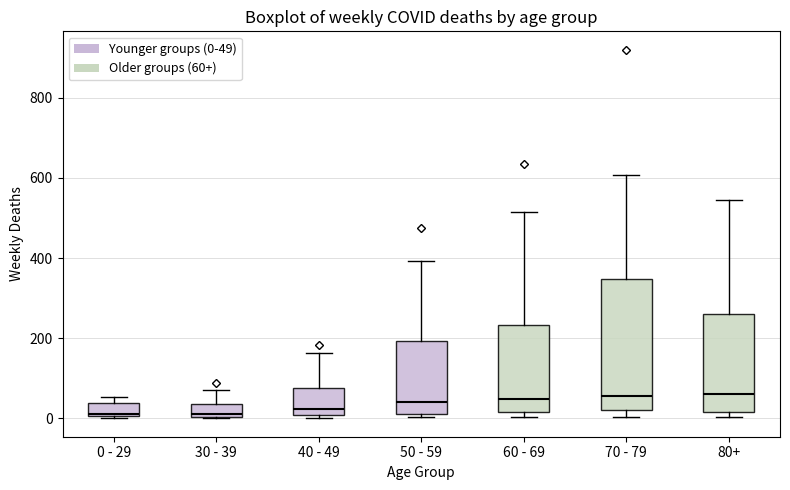

Reading left to right, transcribe this box plot: for each box, give where its median line is, the range the box spans, and where its two whiskers end, as read against the y-axis. The values are not printed on the chart, so give them approximately, as read against the axis.

0 - 29: median 20, box 0 to 40, whiskers 0 to 60
30 - 39: median 20, box 0 to 40, whiskers 0 to 80
40 - 49: median 20, box 0 to 80, whiskers 0 (just below the box's lower edge) to 160
50 - 59: median 40, box 20 to 200, whiskers 0 to 400
60 - 69: median 40, box 20 to 240, whiskers 0 to 520
70 - 79: median 60, box 20 to 340, whiskers 0 to 600
80+: median 60, box 20 to 260, whiskers 0 to 540